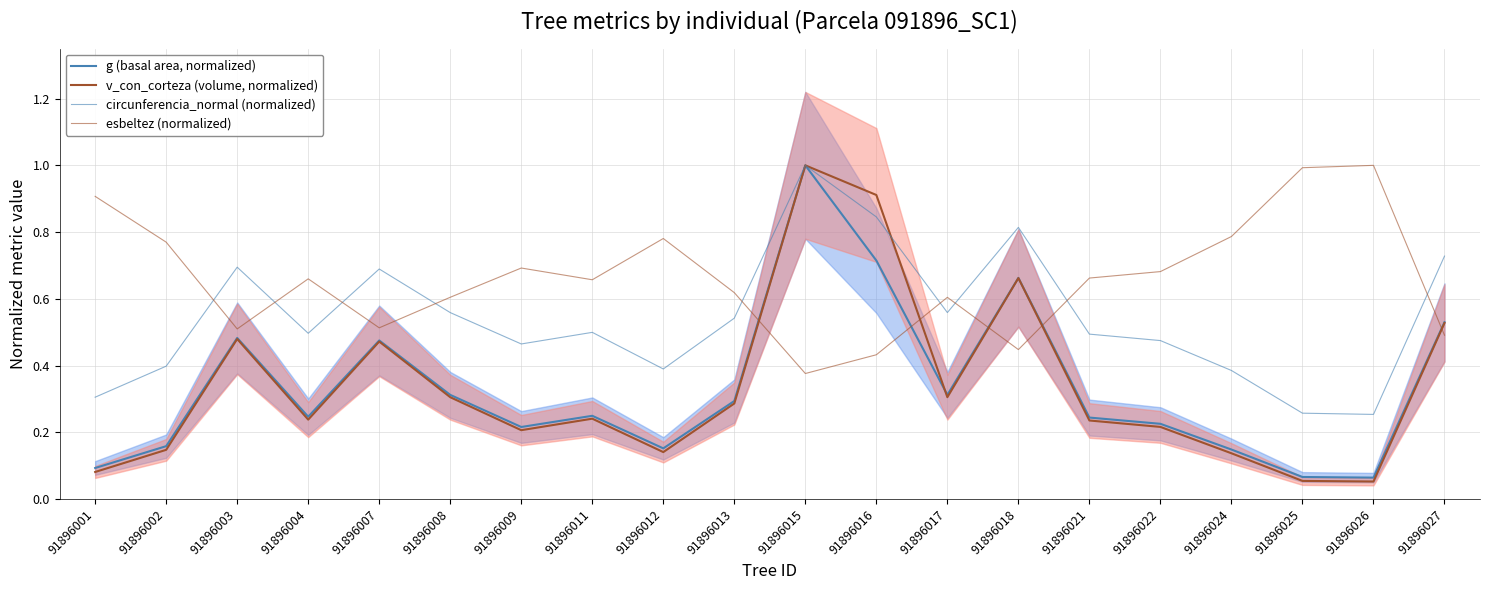

What is the spread (max minus min) of values at 91896016?

0.5